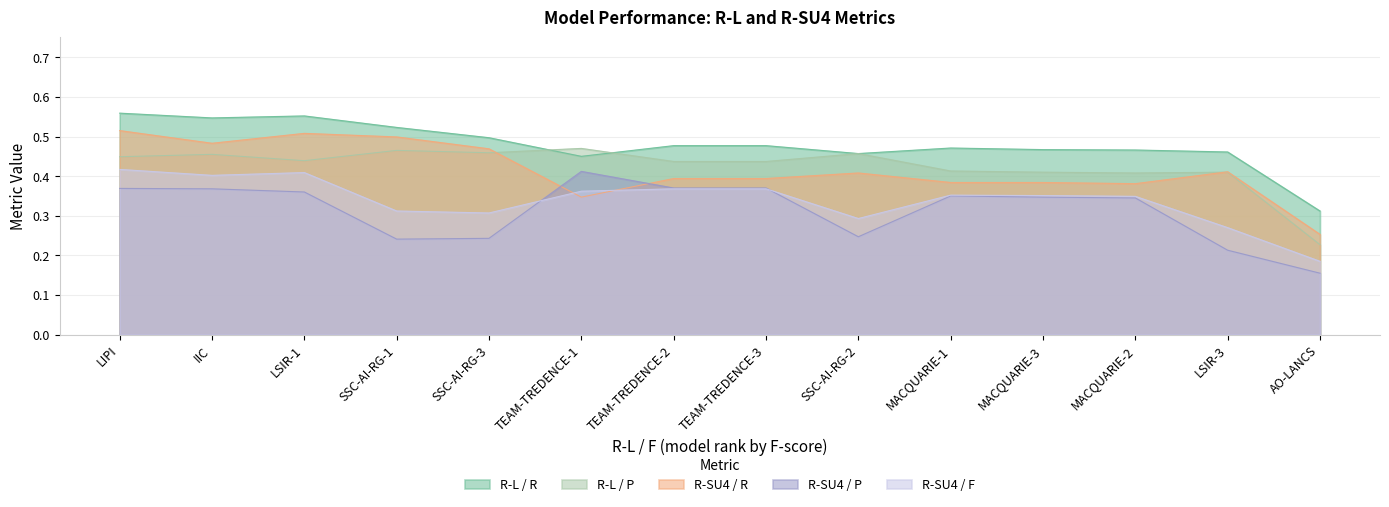

What is the label of the 12th point from the left?

MACQUARIE-2